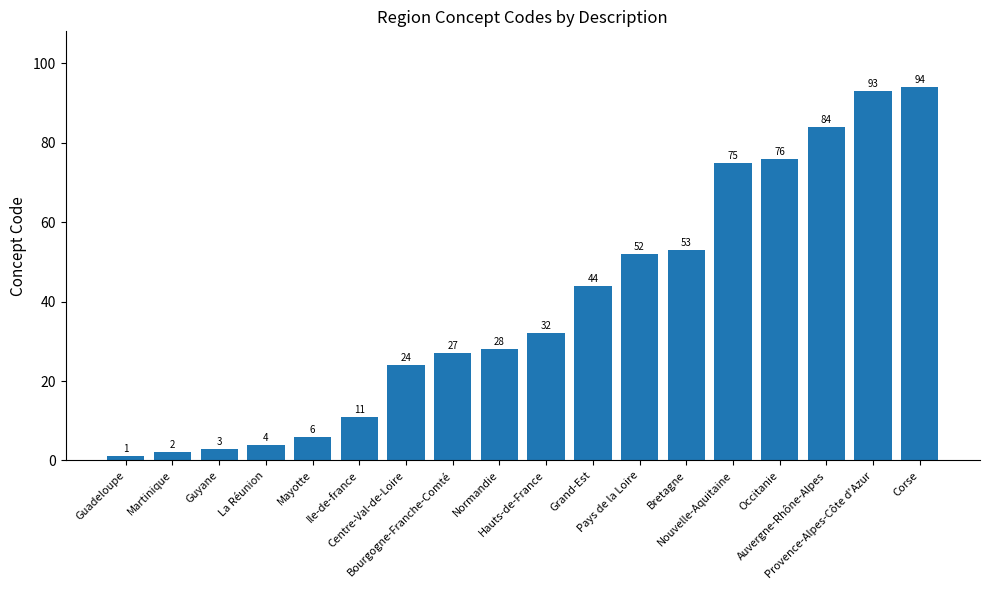

What is the difference between the maximum and minimum values?

93